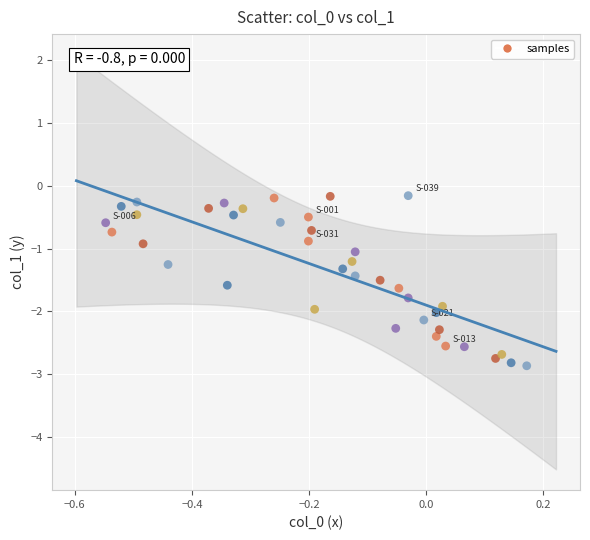

What is the range of Y values (max minus min)?

2.7